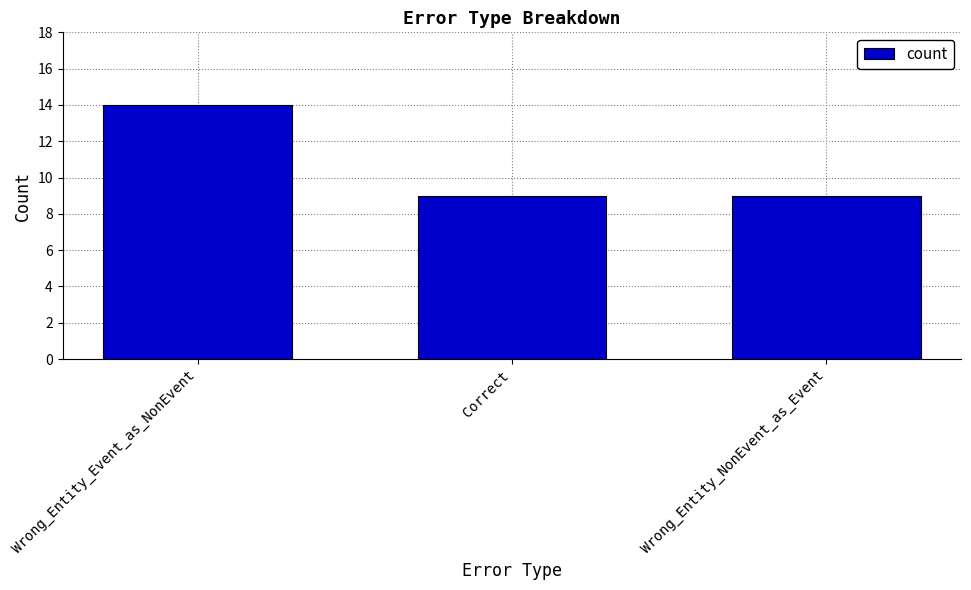

What is the sum of all values?

32